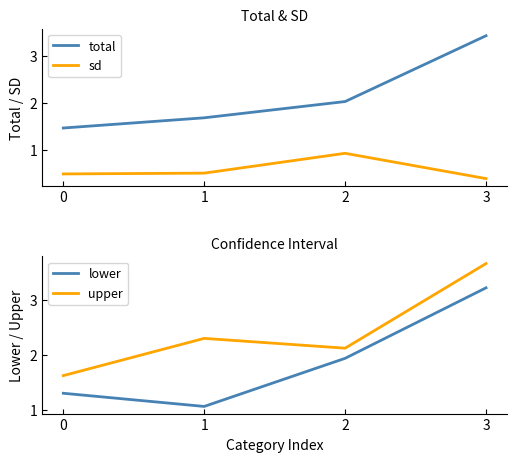

True or false: sd has a value of 0.4 at 3.

True